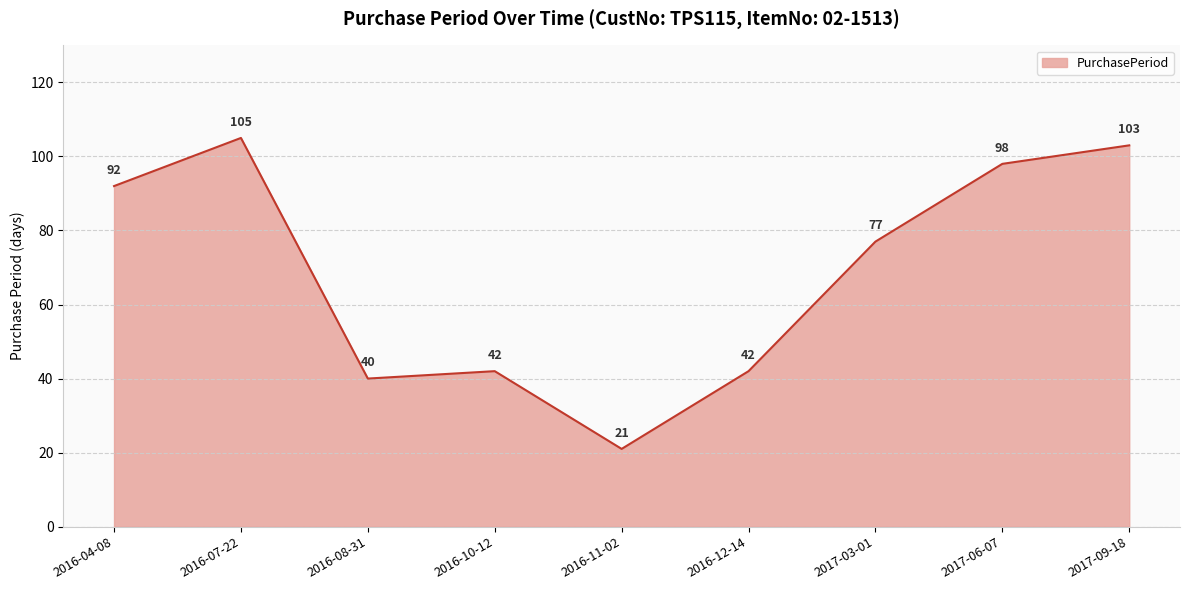

Is it true that the value at 2016-12-14 is 42?

True